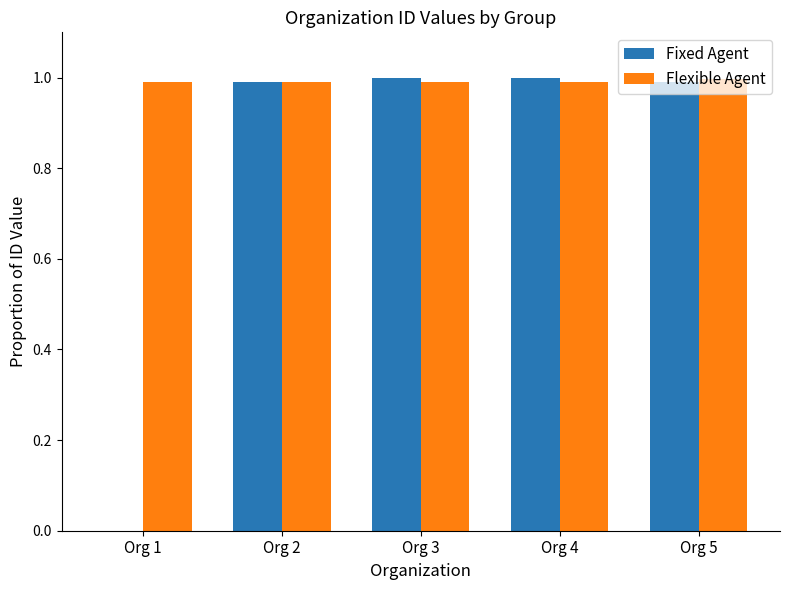

What is the maximum value for Fixed Agent?

1.0